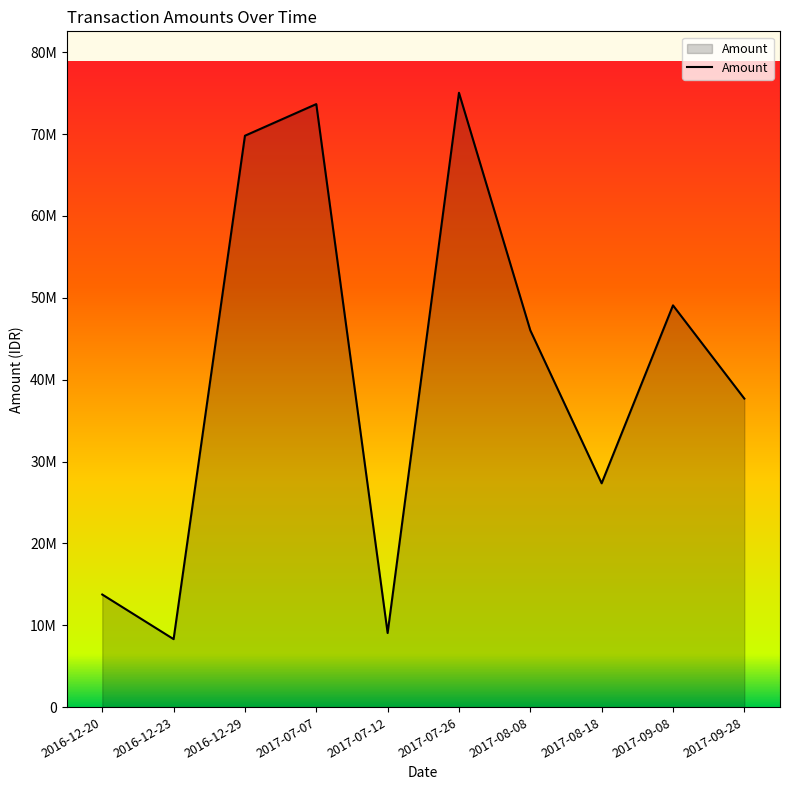

Does the chart have visible grid lines?

No